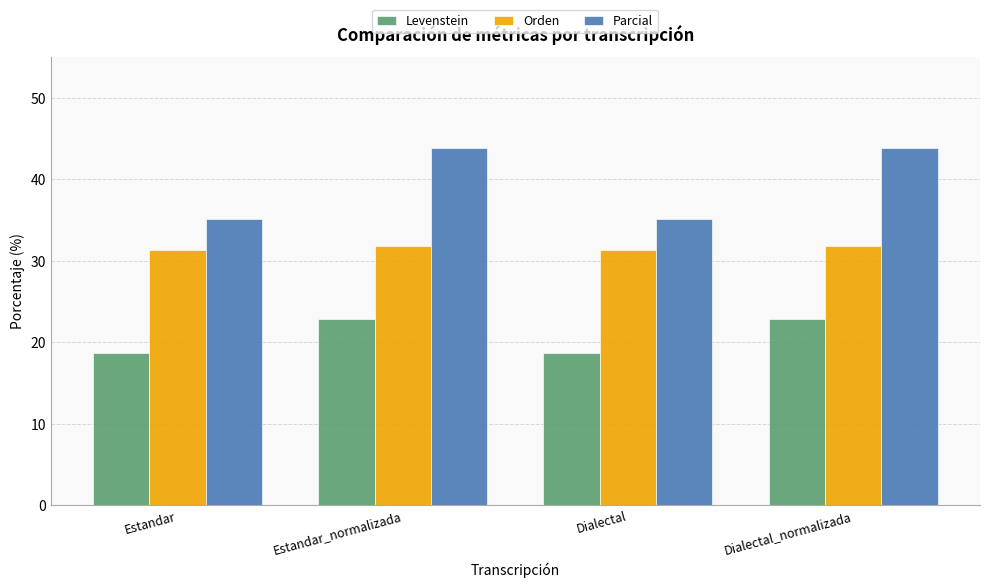

How many Levenstein values are between 18 and 22?

2